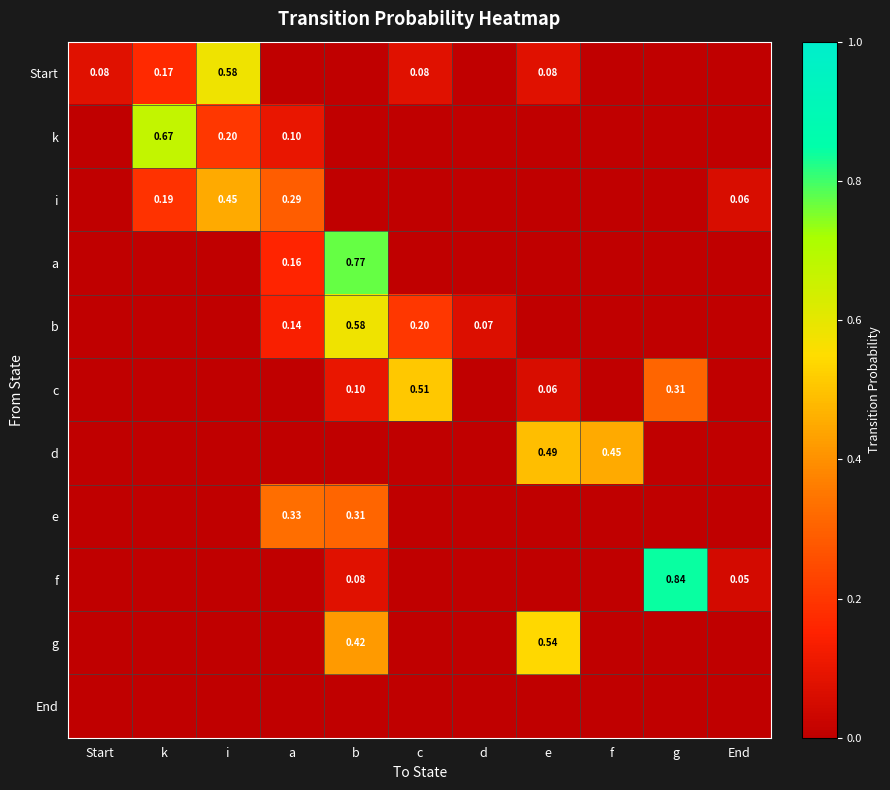

Count the number of data series in this chart.

11